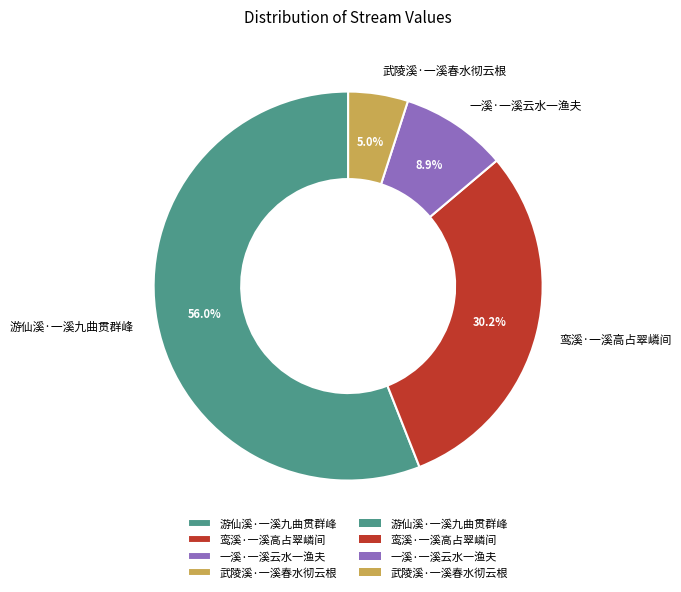

Approximately how many times larger is the value at 鸾溪·一溪高占翠嶙间 compared to 一溪·一溪云水一渔夫?

3.4